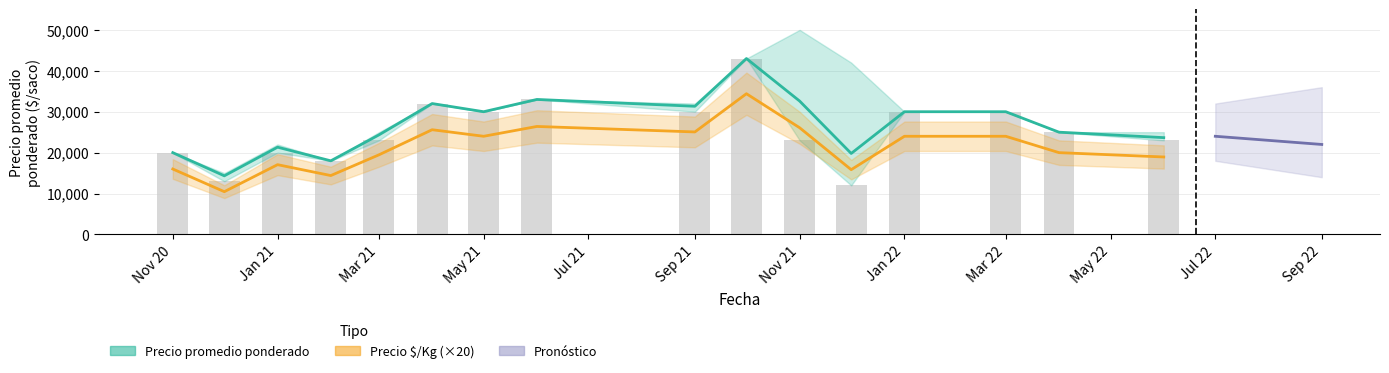

What is the highest value of the Precio promedio ponderado series?

43000